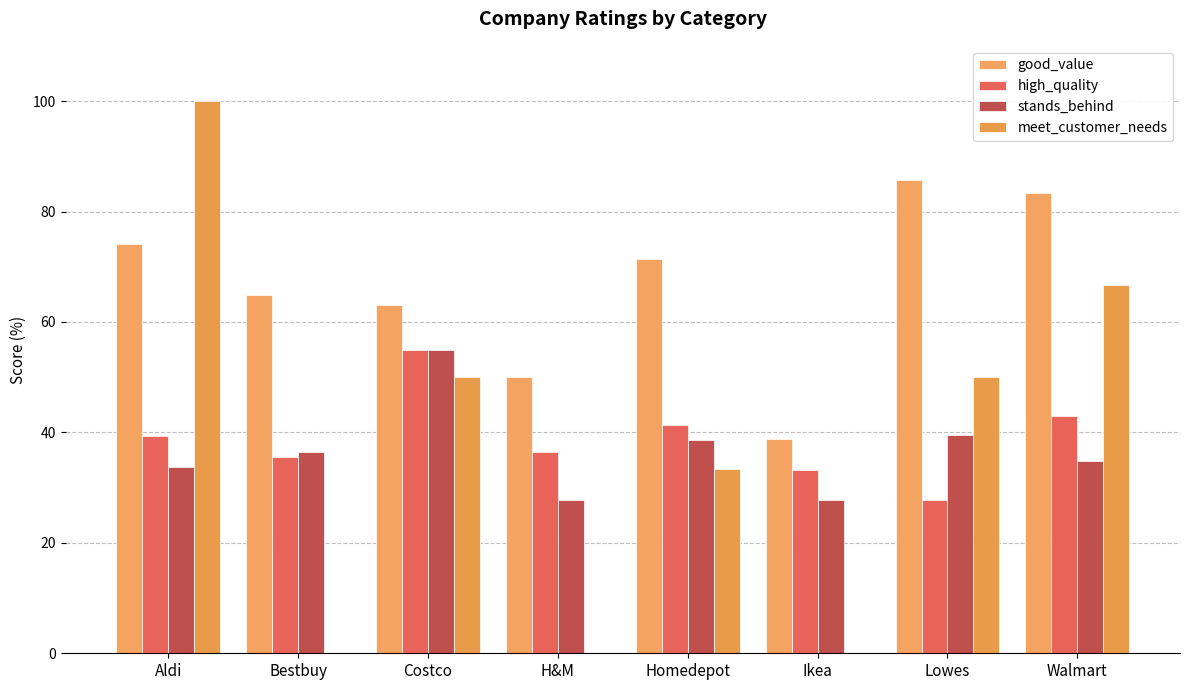

Read the stands_behind value at H&M.

27.8